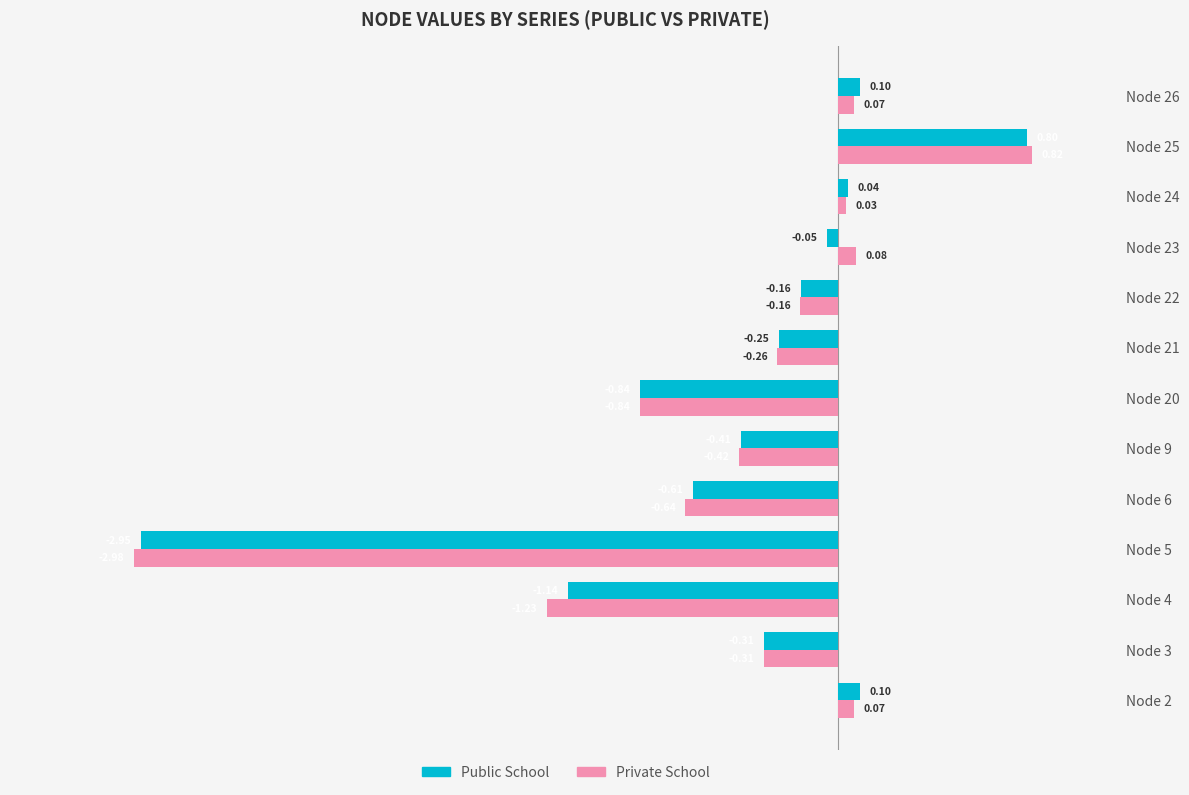

At which category does the chart reach its minimum across all series?

Node 5